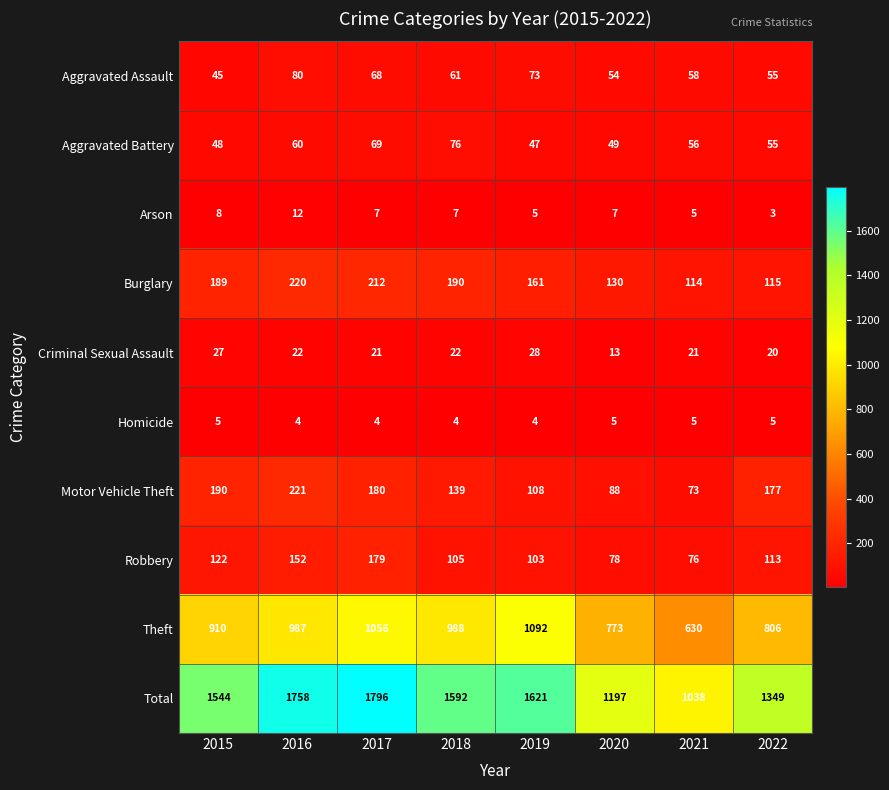

Which category has the lowest value in the Total series?

2021